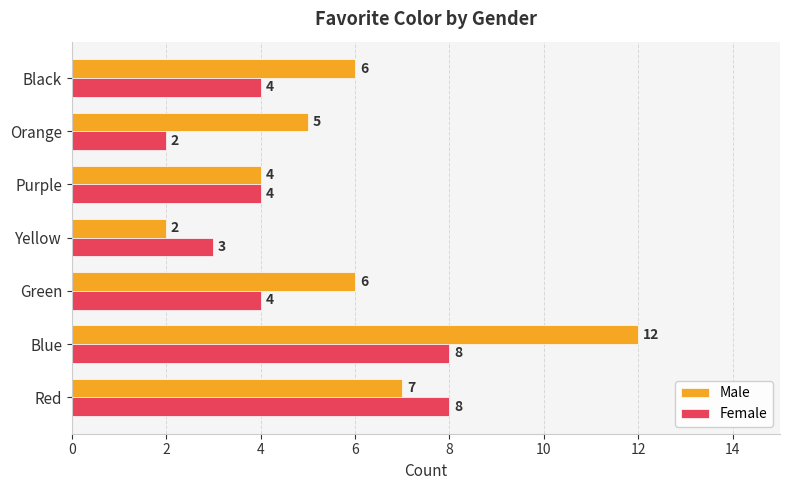

Which series has the widest spread of values?

Male